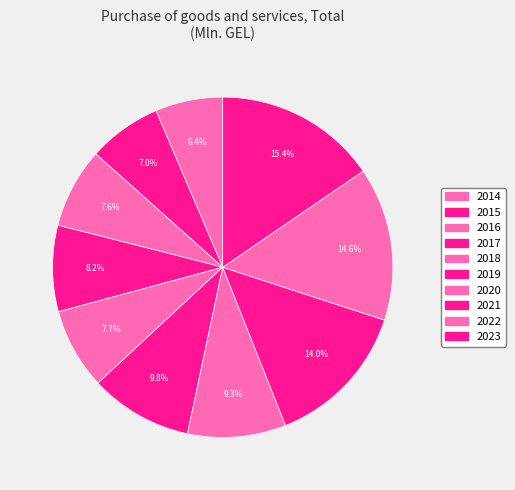

Count the number of slices in the pie.

10